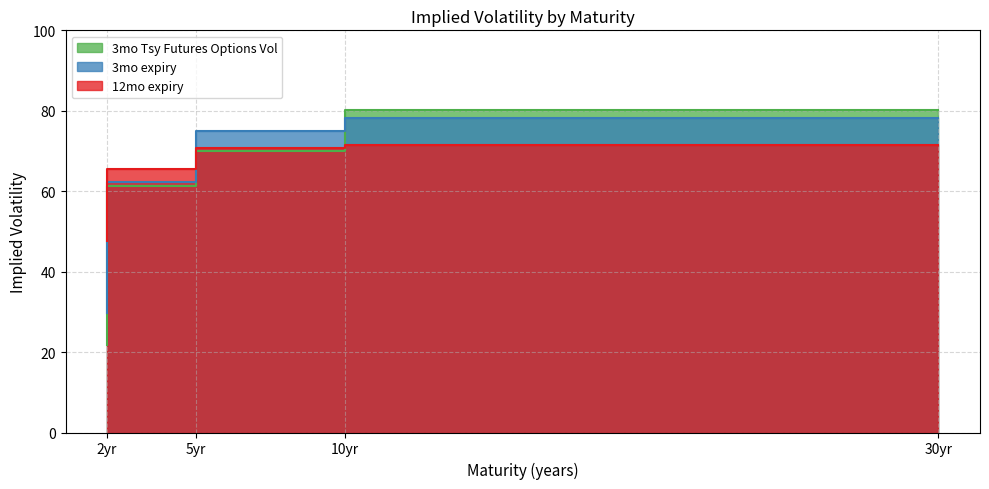

True or false: 12mo expiry has more than 0 interior local peaks.

False